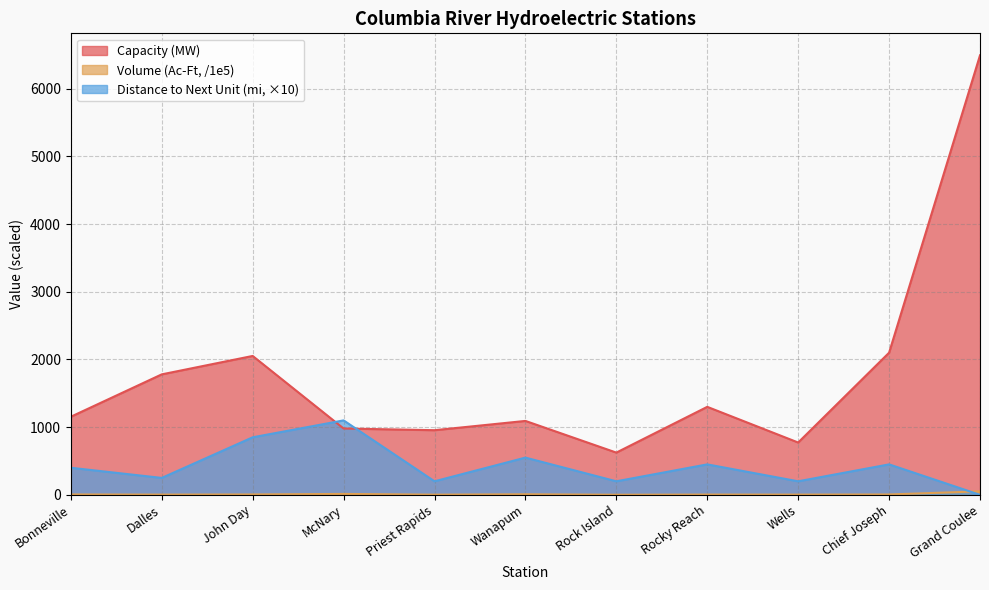

What is the total value across all series at Bonneville?

1559.4